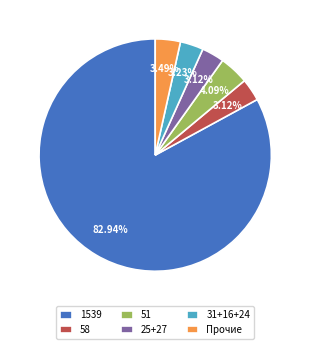

Is the sum of 1539 and 31+16+24 greater than half?

Yes